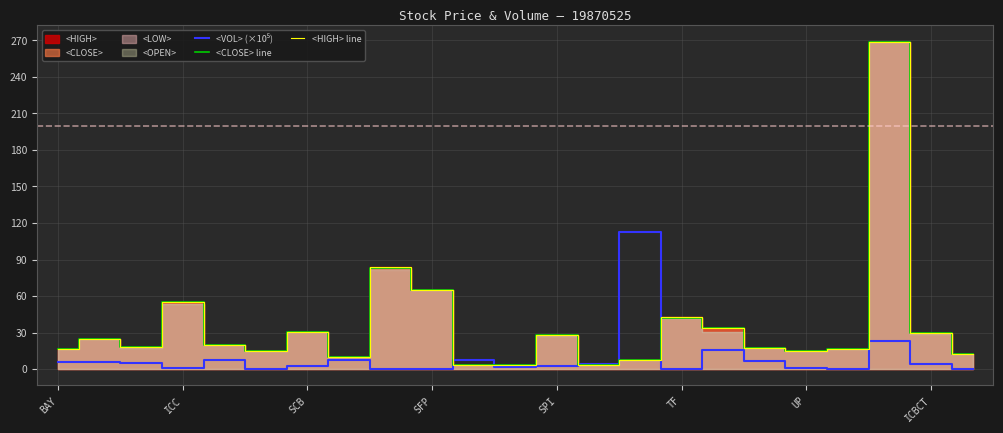

Reading left to right, extract all data points from this chart.

<VOL> (×10⁵): 5.4	5.5	5.2	1.2	7.6	0.0	2.5	7.4	0.2	0.1	7.7	1.5	2.5	4.1	112.4	0.1	15.5	6.9	0.9	0.0	22.8	3.9	0.2
<CLOSE> line: 16.6	25.1	17.9	55.3	19.8	14.8	30.5	10.0	82.7	64.9	3.3	3.5	27.6	3.6	7.7	42.2	33.7	17.7	14.9	16.8	269.0	29.9	12.5
<HIGH> line: 16.6	25.1	17.9	55.3	20.0	14.8	30.7	10.0	83.8	64.9	3.4	3.5	28.2	3.6	7.7	42.6	33.7	17.7	15.2	16.8	269.0	29.9	12.5